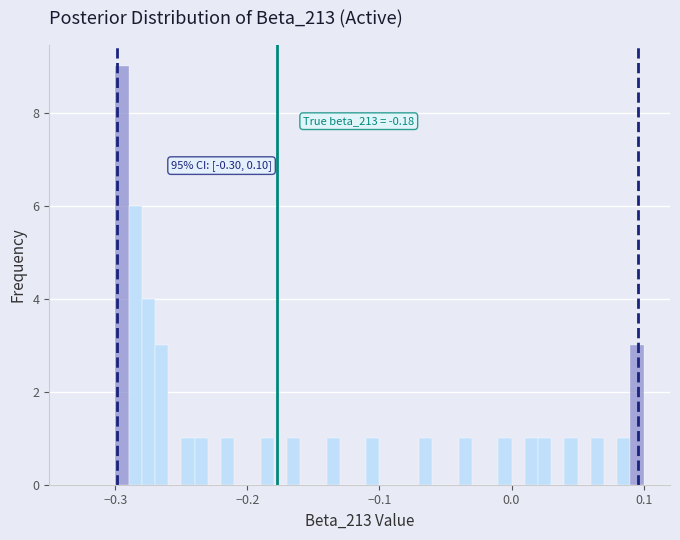

Around what value on the x-axis is the tallest bar? Give the approximate position of its centre, as read against the axis.

-0.29